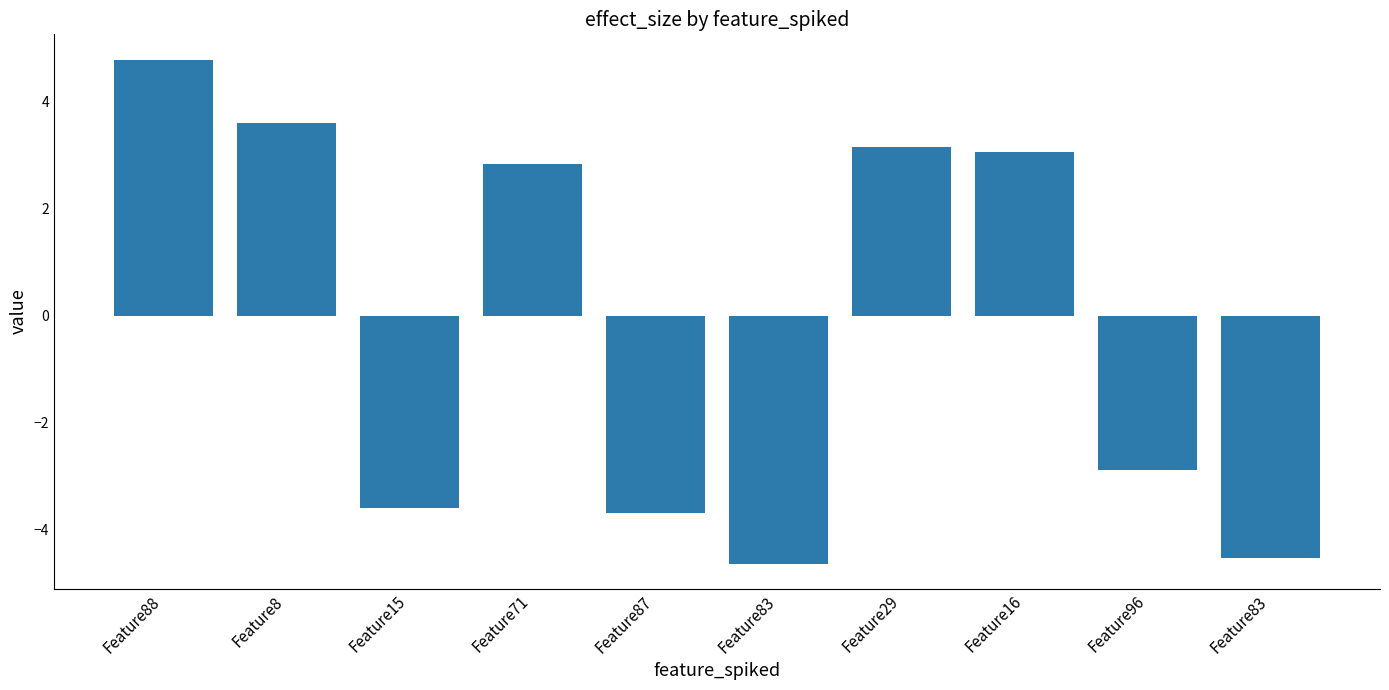

What is the greatest value displayed?

4.8